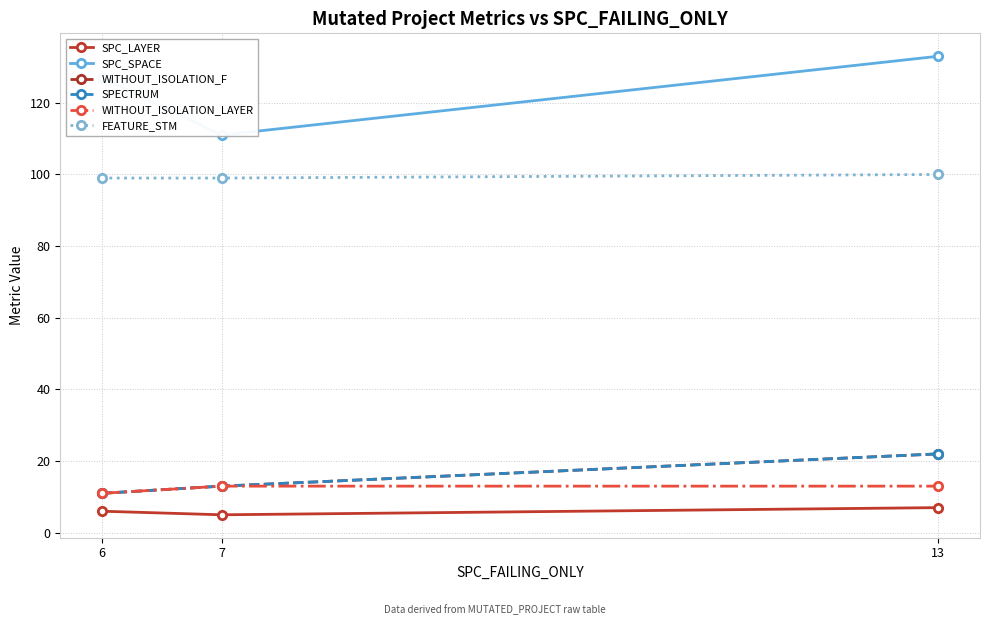

Does the chart display data point markers on the line(s)?

Yes